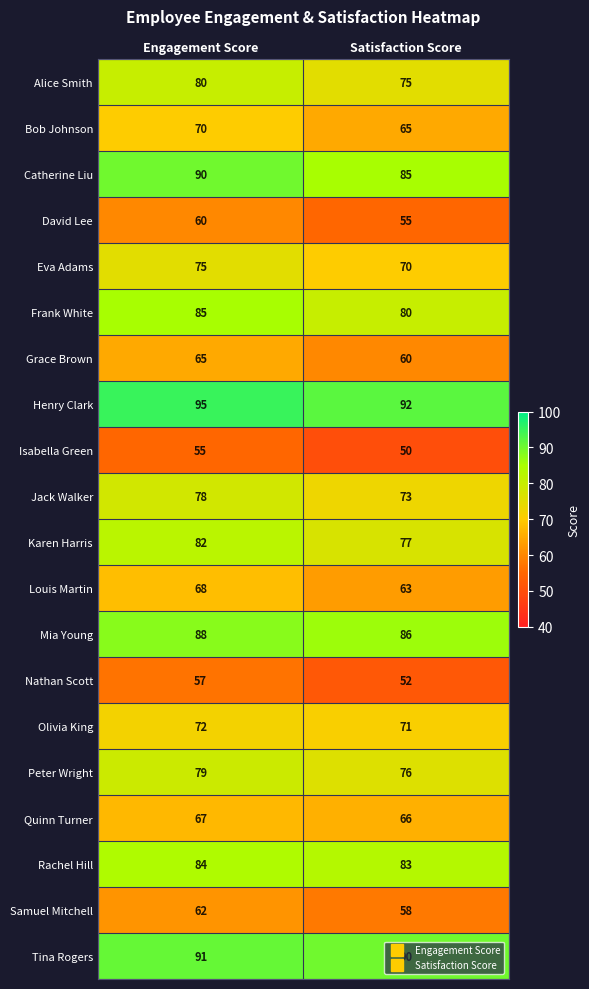

How many distinct data groups are displayed?

20